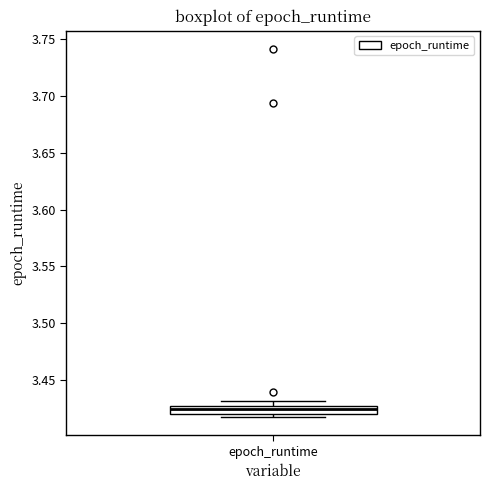

Where is the upper edge of the box for epoch_runtime on the y-axis? The values are not printed on the chart, so give them approximately, as read against the axis.

3.425